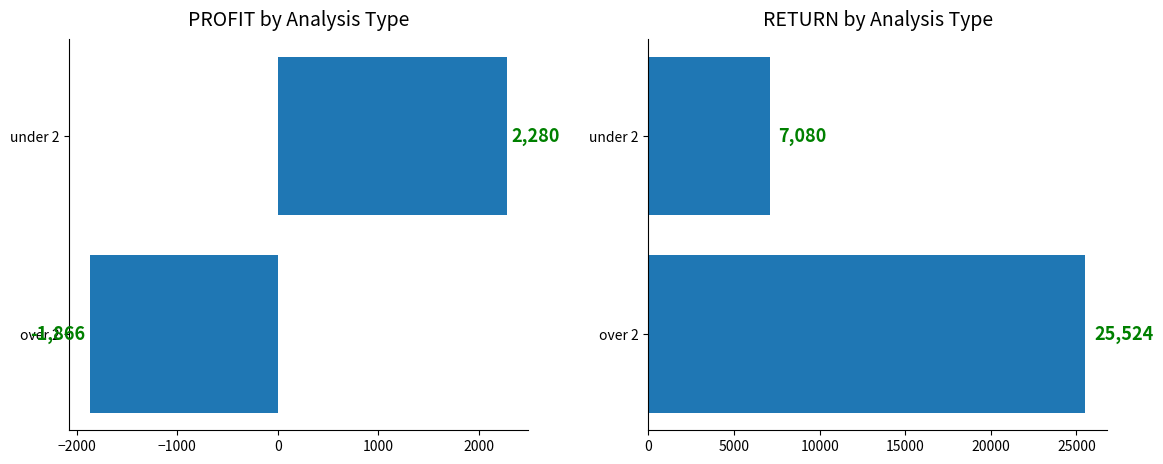

Between over 2 and under 2, which series saw the biggest shift?

RETURN